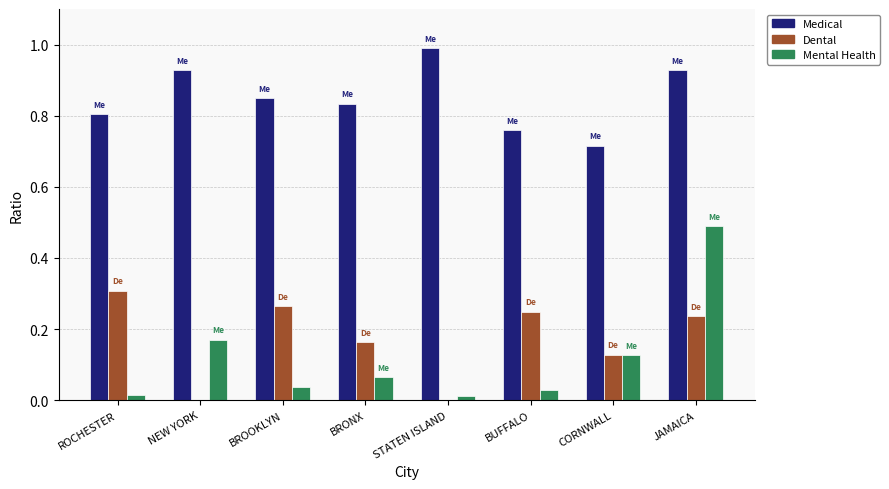

Is it true that Mental Health equals 0.8 at JAMAICA?

False